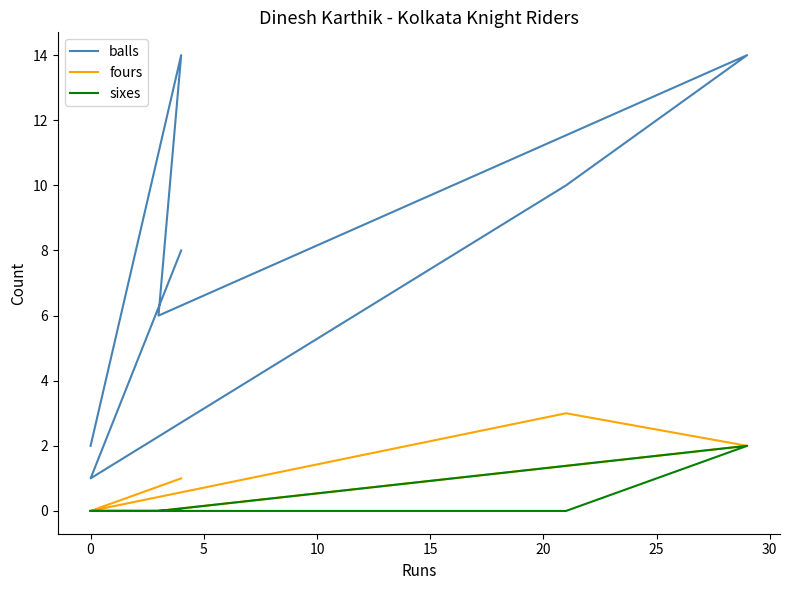

True or false: sixes and fours intersect in this chart.

False